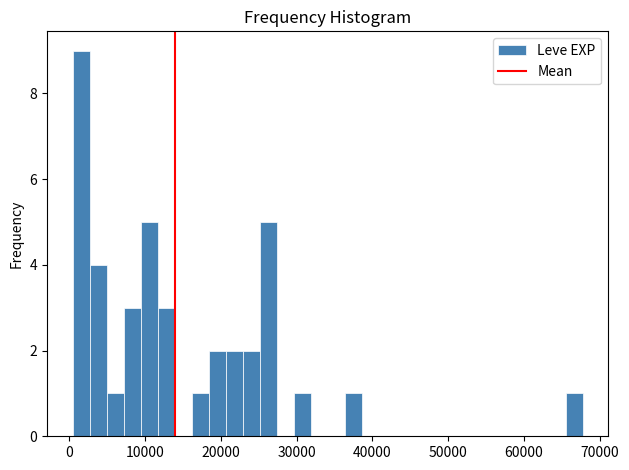

Read against the x-axis, roughly where is the centre of the tallest bar?

2000